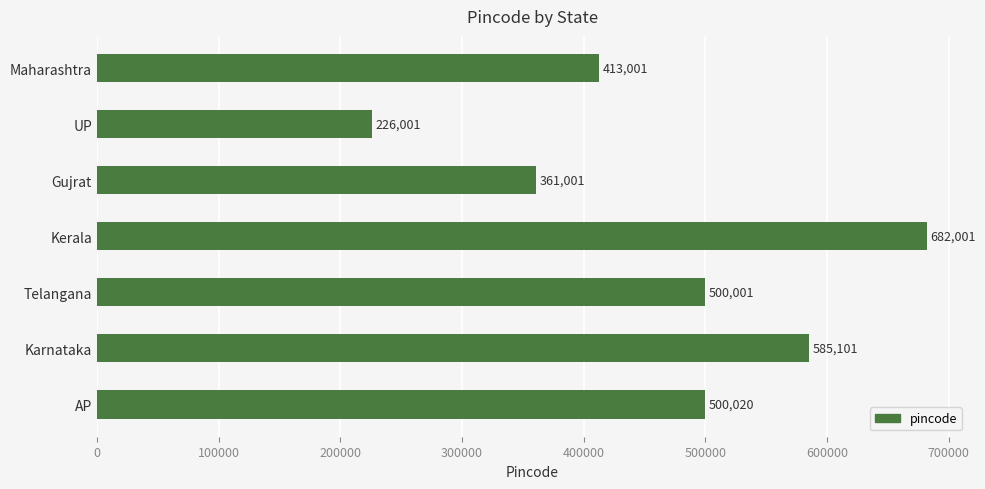

What is the label of the 2nd bar from the top?

UP